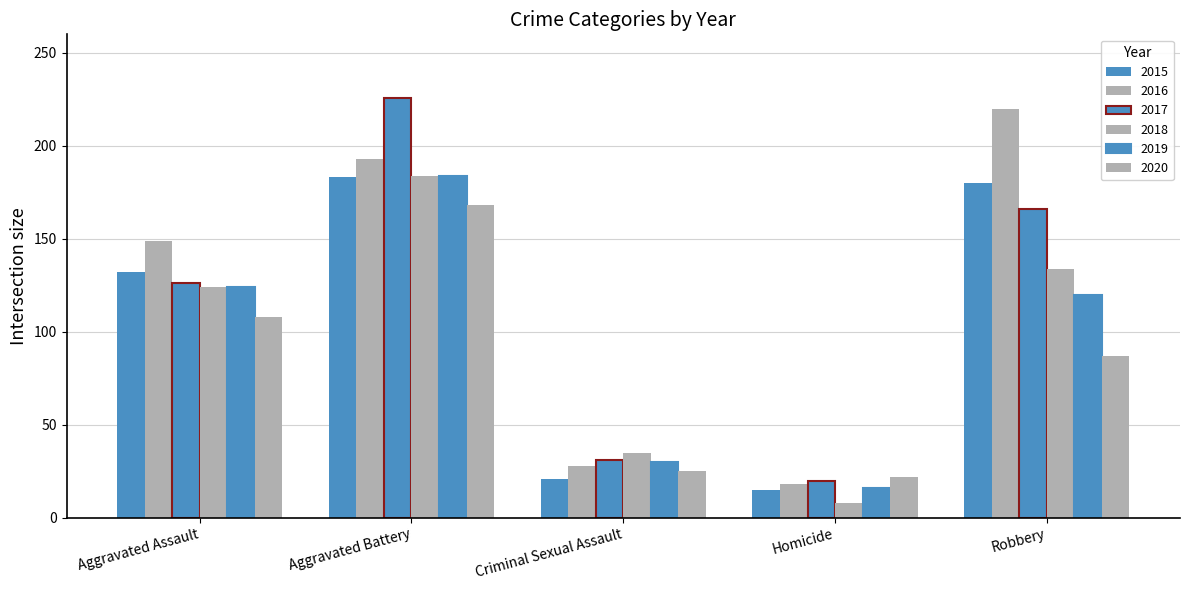

At which category does the chart reach its minimum across all series?

Homicide